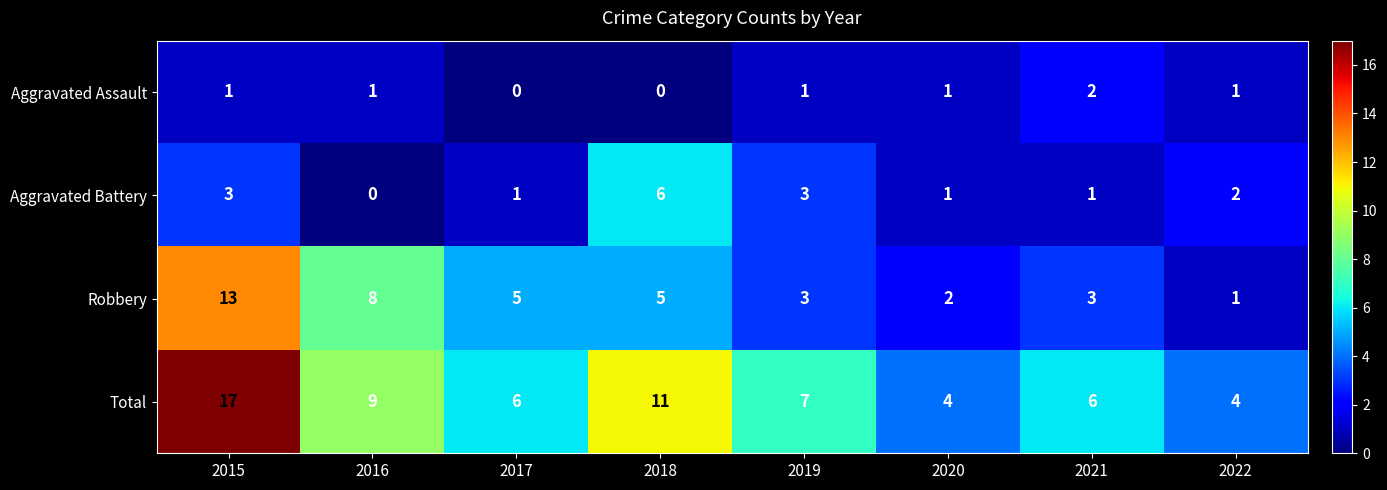

What is the average value of the Robbery series?

5